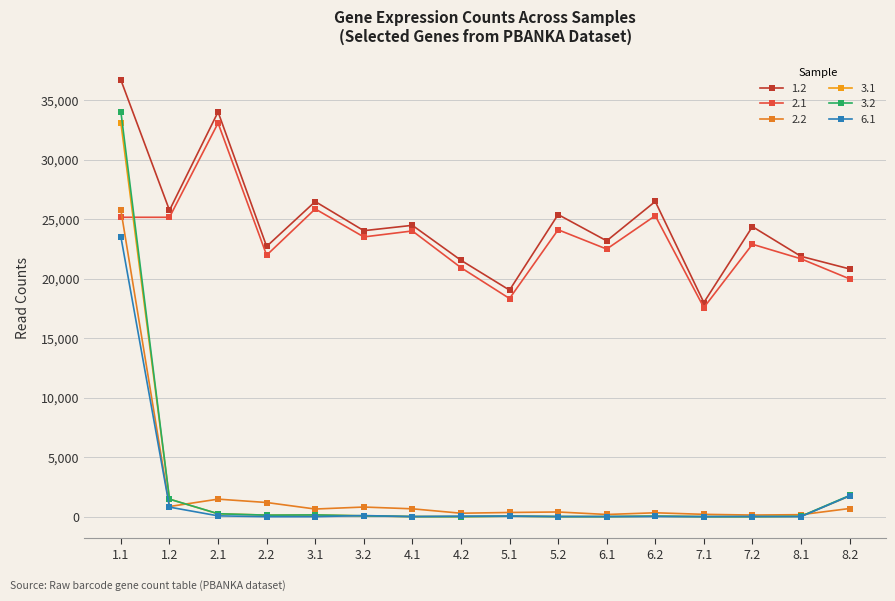

Which series has the widest spread of values?

3.2